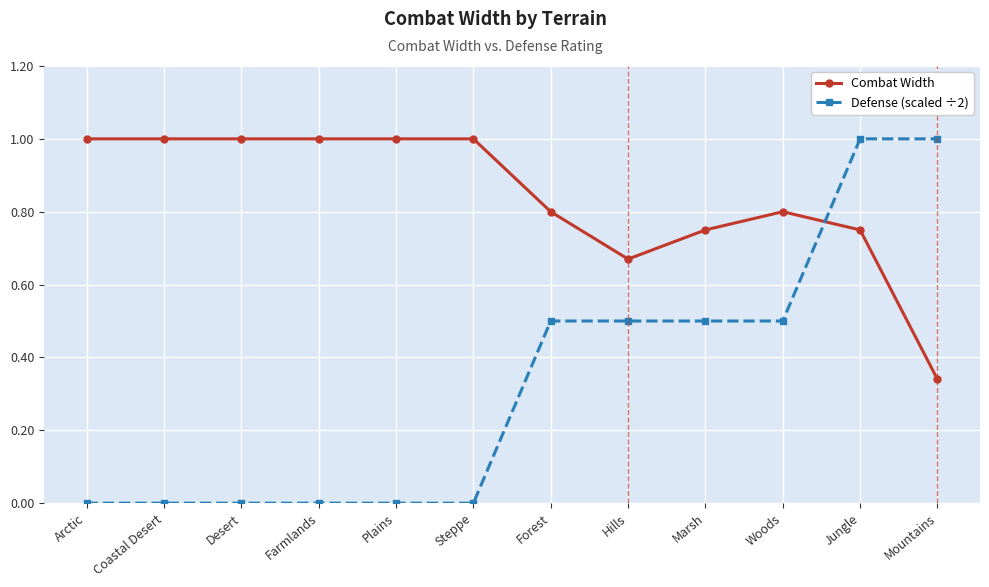

What position from the left is Coastal Desert?

2